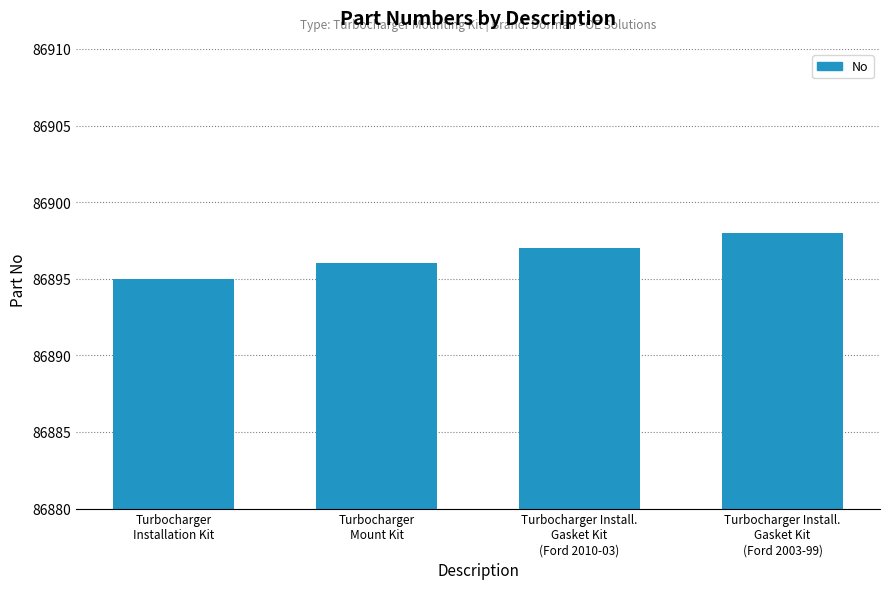

Are the bars horizontal?

No